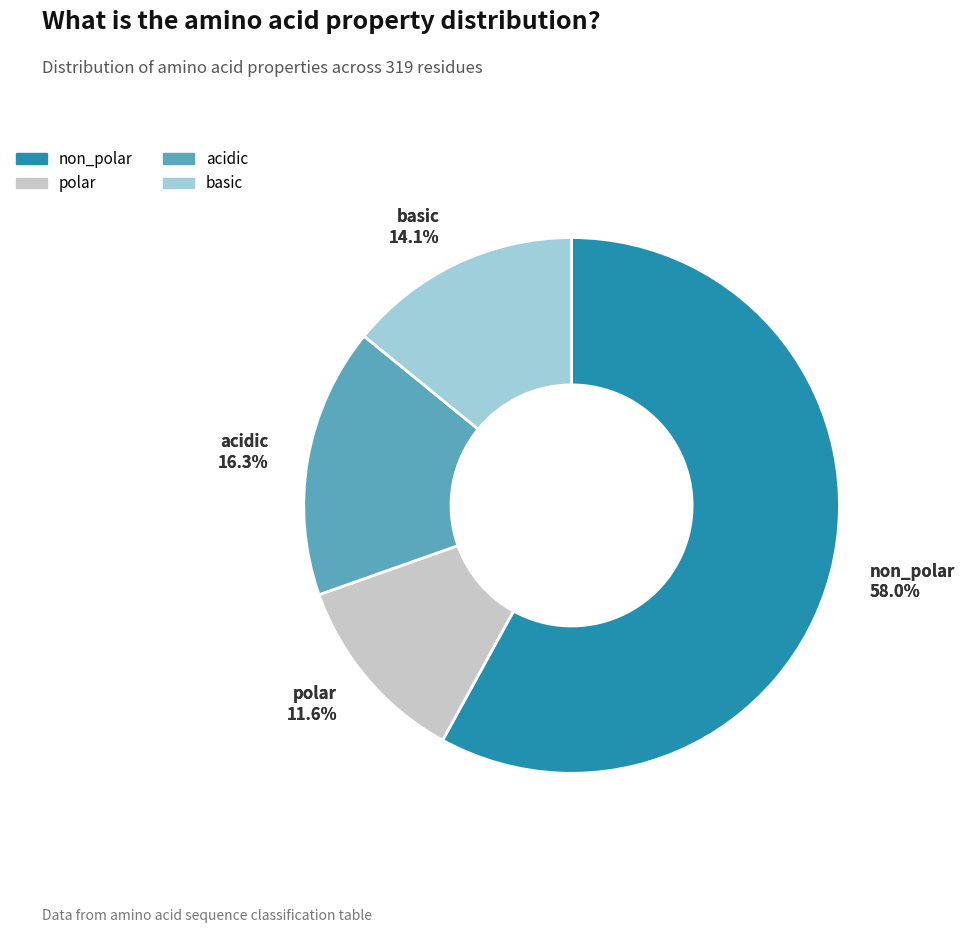

Does any single category account for the majority?

Yes